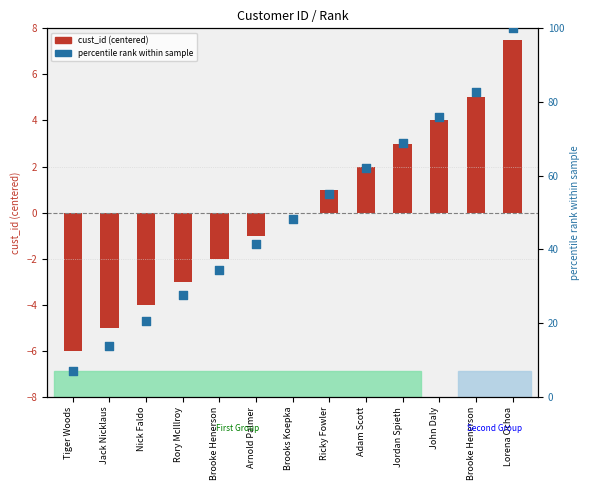

At how many categories does at least one series exceed 33?

9